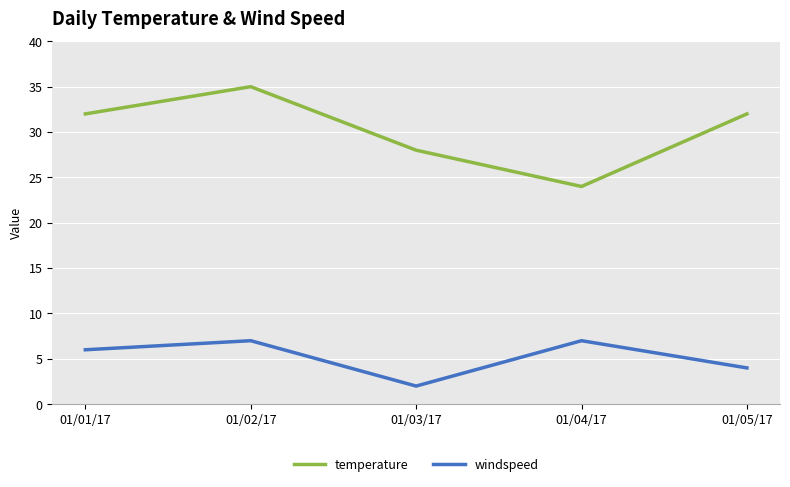

Where is the first local minimum for windspeed?

01/03/17